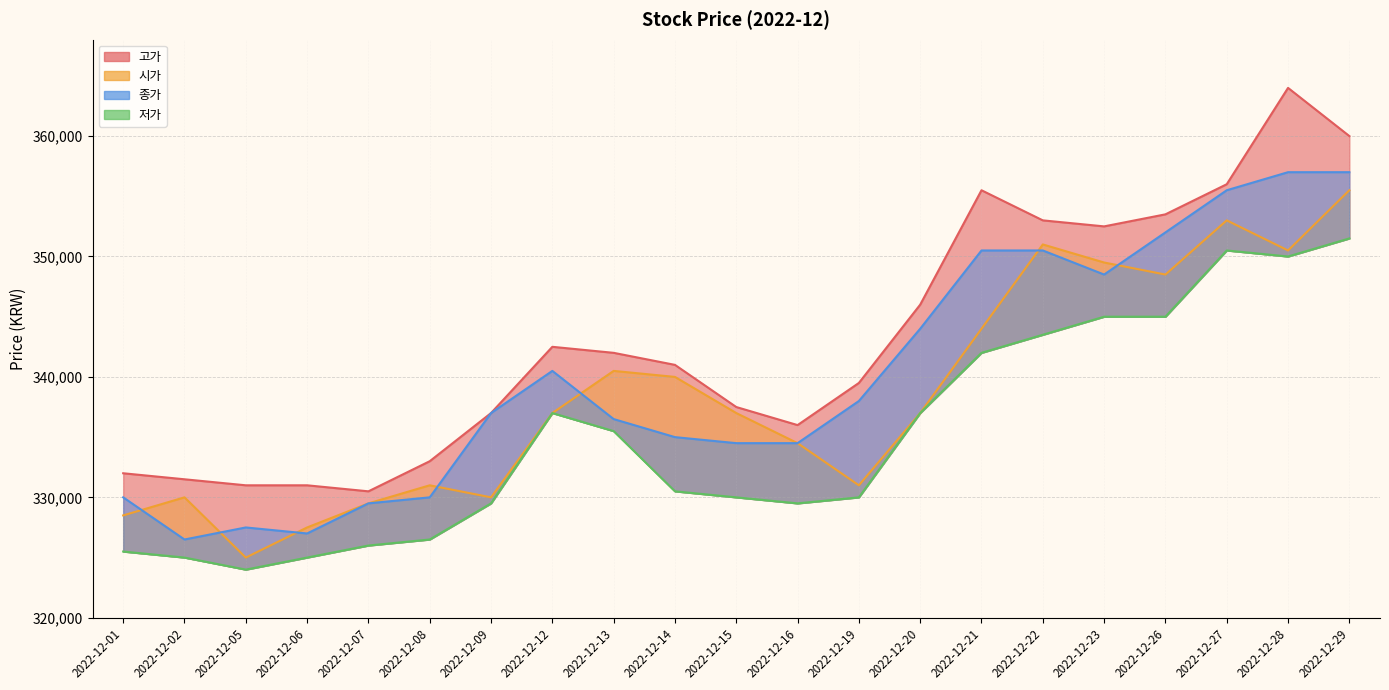

Between 2022-12-14 and 2022-12-27, which series saw the biggest shift?

종가